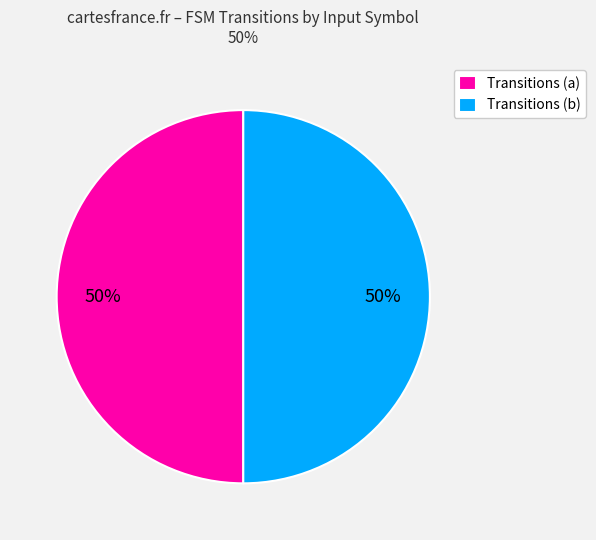

Is it true that Transitions (b) is 50% of the pie?

True